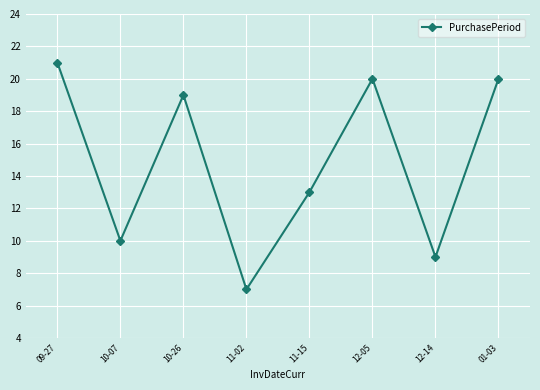

Between 10-07 and 09-27, which is larger?

09-27